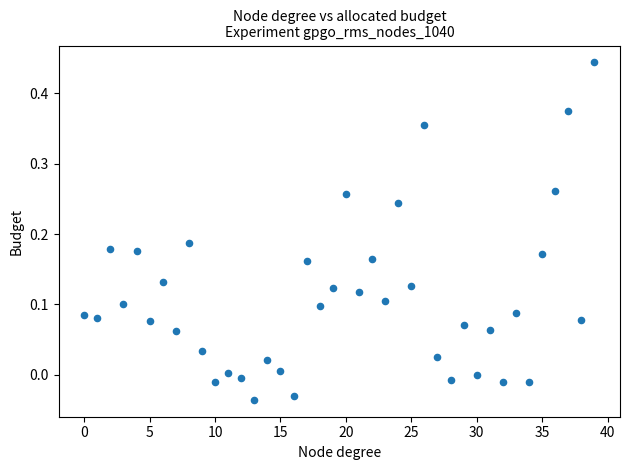

What is the range of Y values (max minus min)?

0.5